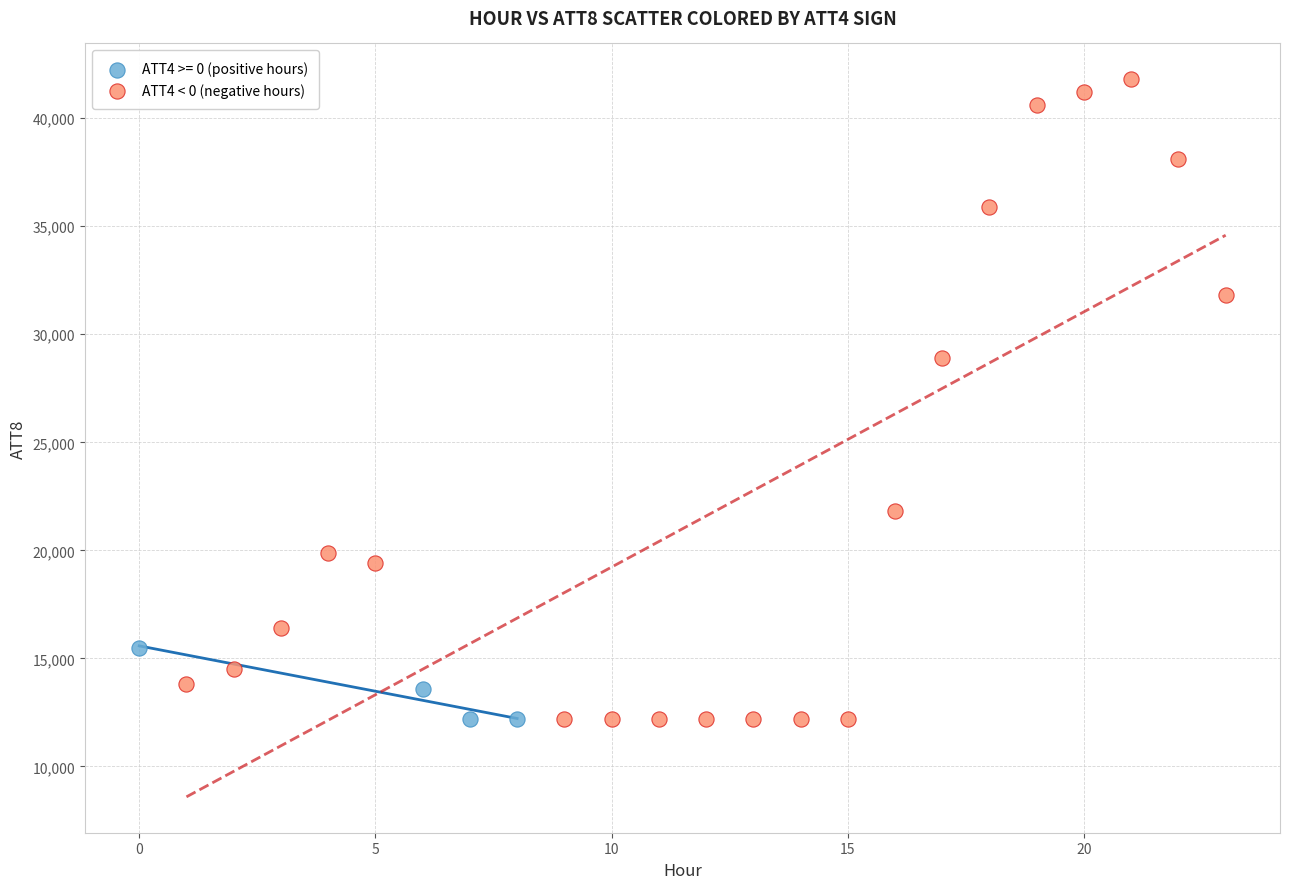

Which series reaches the maximum Y coordinate?

ATT4 < 0 (negative hours)